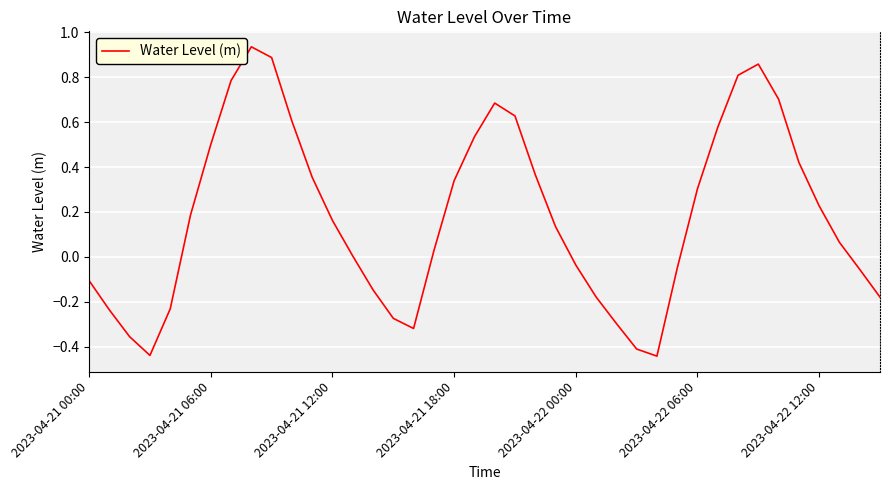

What is the difference between the maximum and minimum values?

1.4